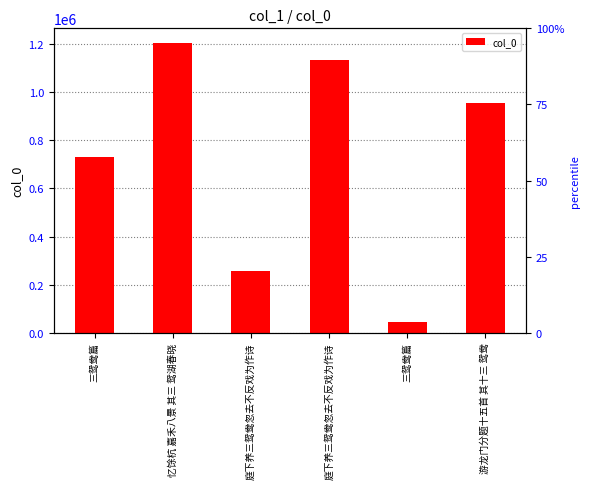

How many data points are less than 954243?

3